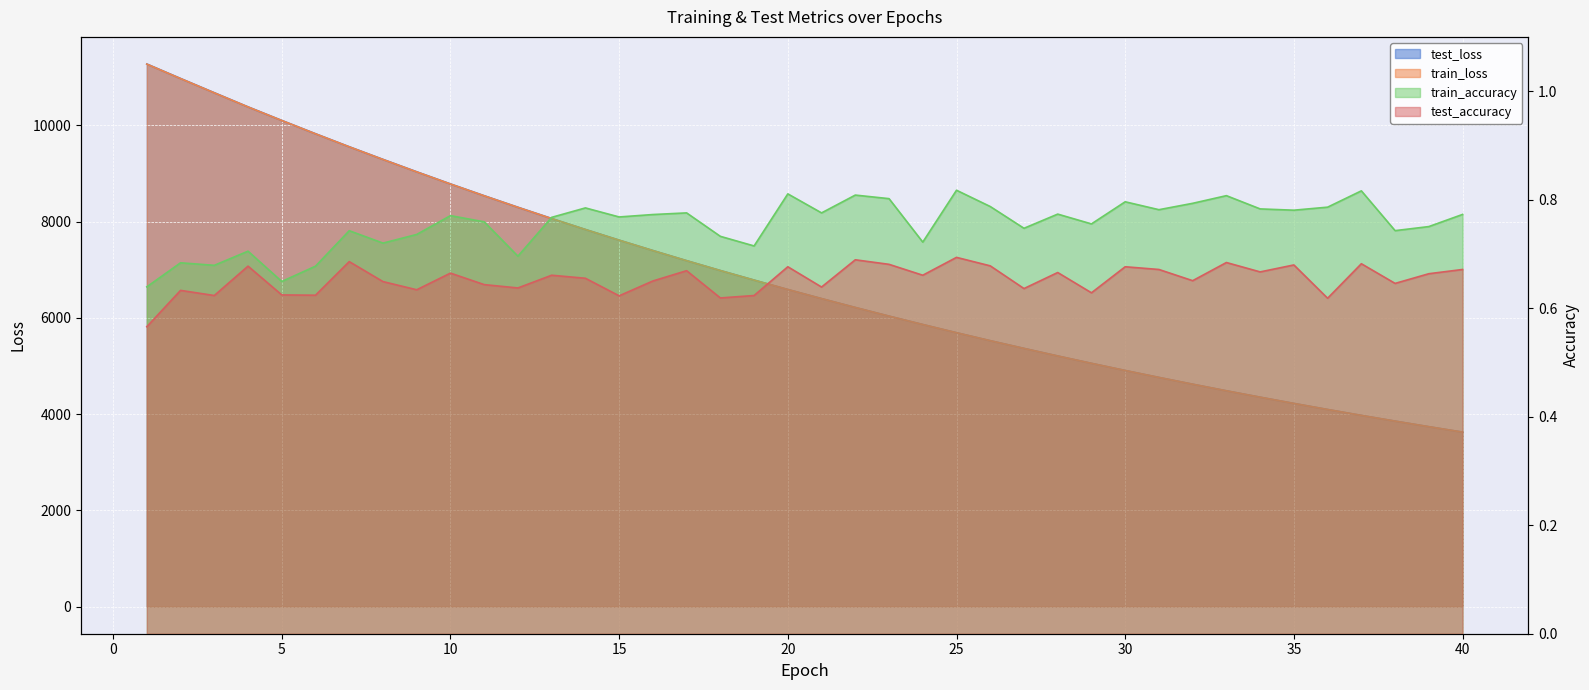

Reading right to left, what are all the values shown in this chart?

test_loss: 3626.1	3739.1	3855.1	3973.6	4096.4	4222.3	4352.3	4485.0	4621.9	4762.8	4906.9	5055.6	5208.8	5366.1	5526.2	5691.8	5862.3	6036.8	6216.4	6400.9	6590.0	6785.9	6984.3	7189.2	7400.1	7615.7	7837.5	8064.9	8298.5	8538.2	8783.3	9035.6	9293.4	9555.8	9826.3	10102.6	10384.6	10678.7	10974.8	11275.5
train_loss: 3625.5	3738.4	3854.4	3973.1	4095.8	4221.8	4351.6	4484.5	4621.3	4762.2	4906.4	5055.1	5208.0	5365.0	5525.6	5691.1	5861.7	6036.1	6215.6	6400.1	6589.2	6784.8	6983.6	7188.3	7399.0	7614.8	7836.6	8064.1	8297.8	8537.1	8782.3	9034.2	9292.1	9555.0	9825.6	10102.0	10383.9	10676.9	10973.2	11273.9
train_accuracy: 0.8	0.8	0.7	0.8	0.8	0.8	0.8	0.8	0.8	0.8	0.8	0.8	0.8	0.7	0.8	0.8	0.7	0.8	0.8	0.8	0.8	0.7	0.7	0.8	0.8	0.8	0.8	0.8	0.7	0.8	0.8	0.7	0.7	0.7	0.7	0.6	0.7	0.7	0.7	0.6
test_accuracy: 0.7	0.7	0.6	0.7	0.6	0.7	0.7	0.7	0.7	0.7	0.7	0.6	0.7	0.6	0.7	0.7	0.7	0.7	0.7	0.6	0.7	0.6	0.6	0.7	0.7	0.6	0.7	0.7	0.6	0.6	0.7	0.6	0.6	0.7	0.6	0.6	0.7	0.6	0.6	0.6